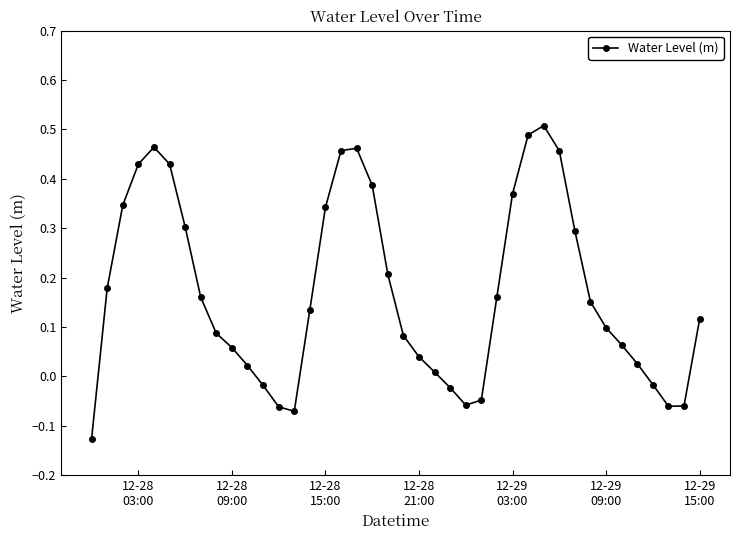

What is the difference between the second highest and second lowest values?

0.6